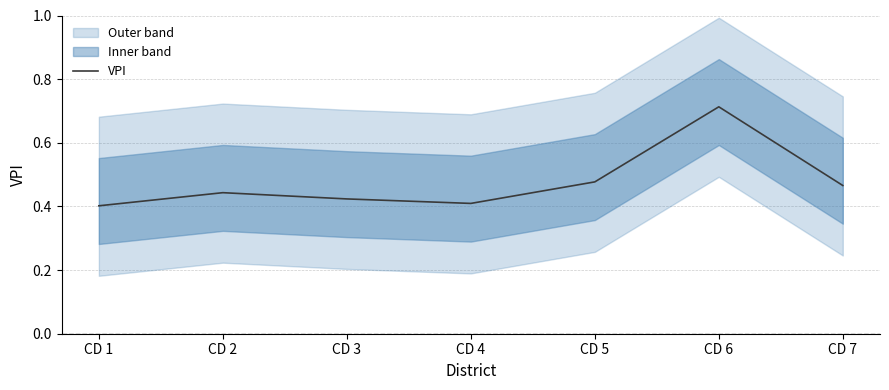

How many interior local valleys (lower than both neighbors) does the data have?

1